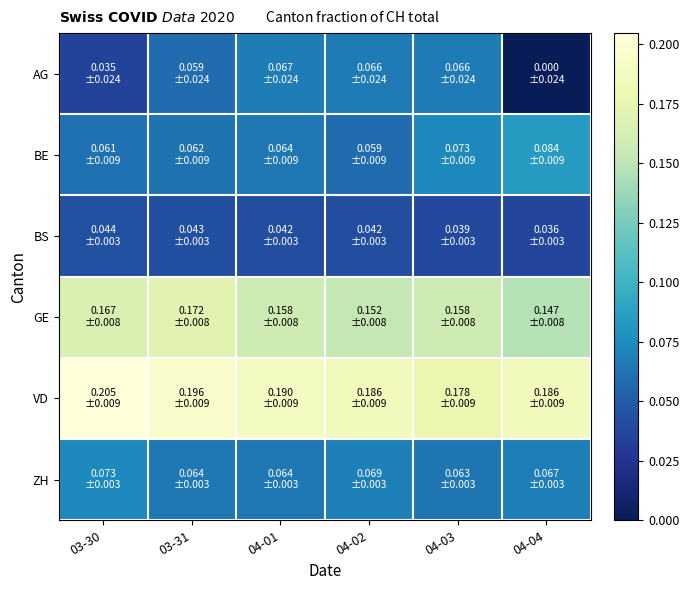

Which has a higher value, 04-02 or 03-31?

04-02